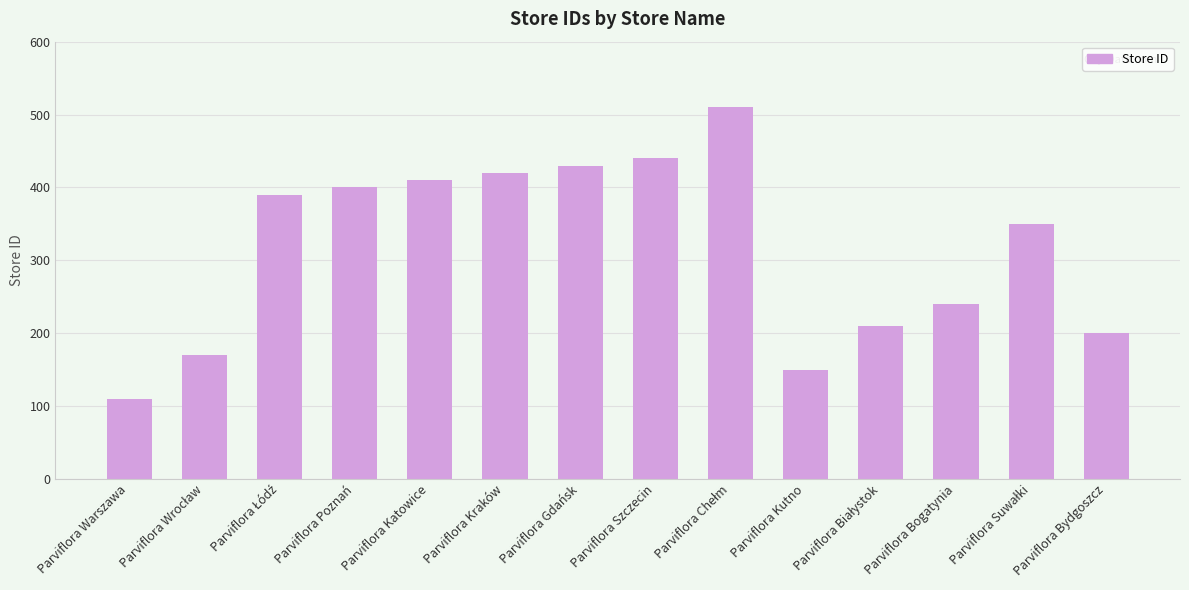

The chart shows a value of 200 at Parviflora Bydgoszcz. True or false?

True